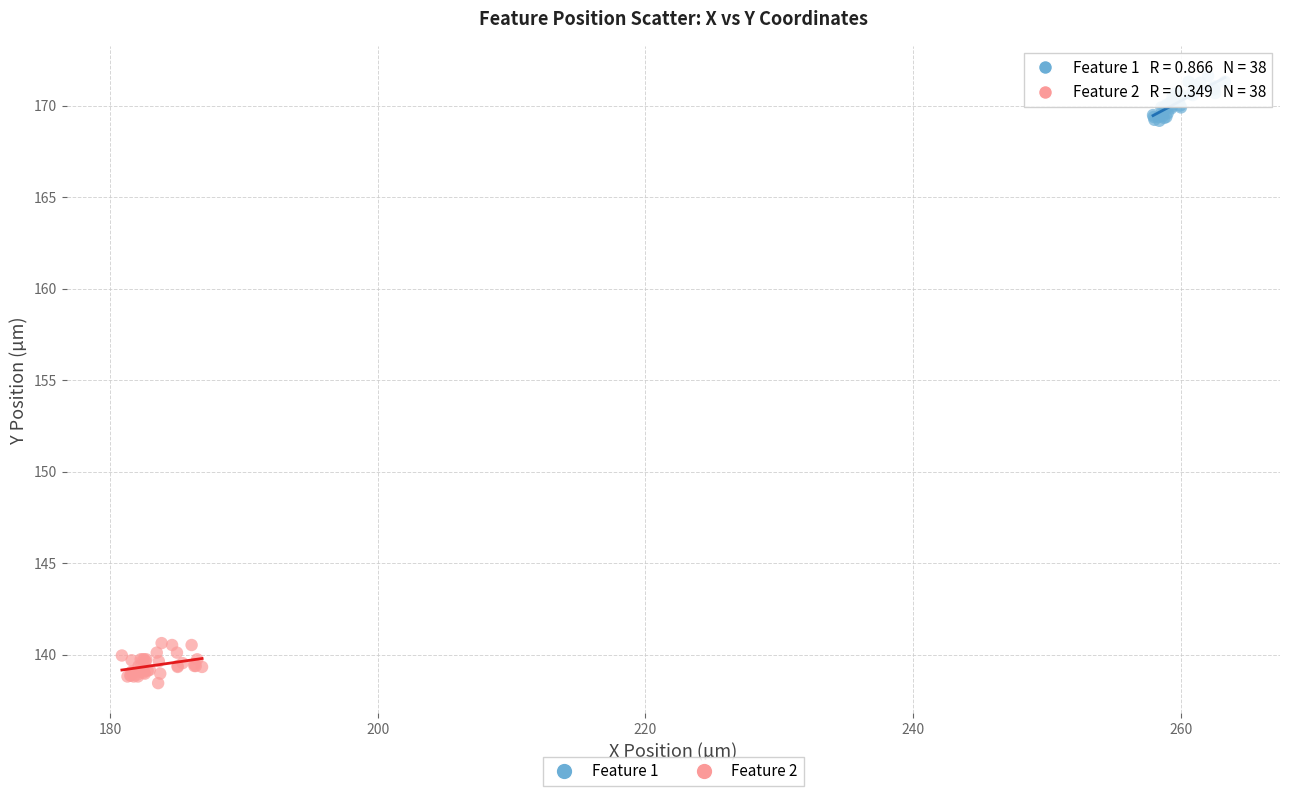

Which series contains the lowest Y value?

Feature 2